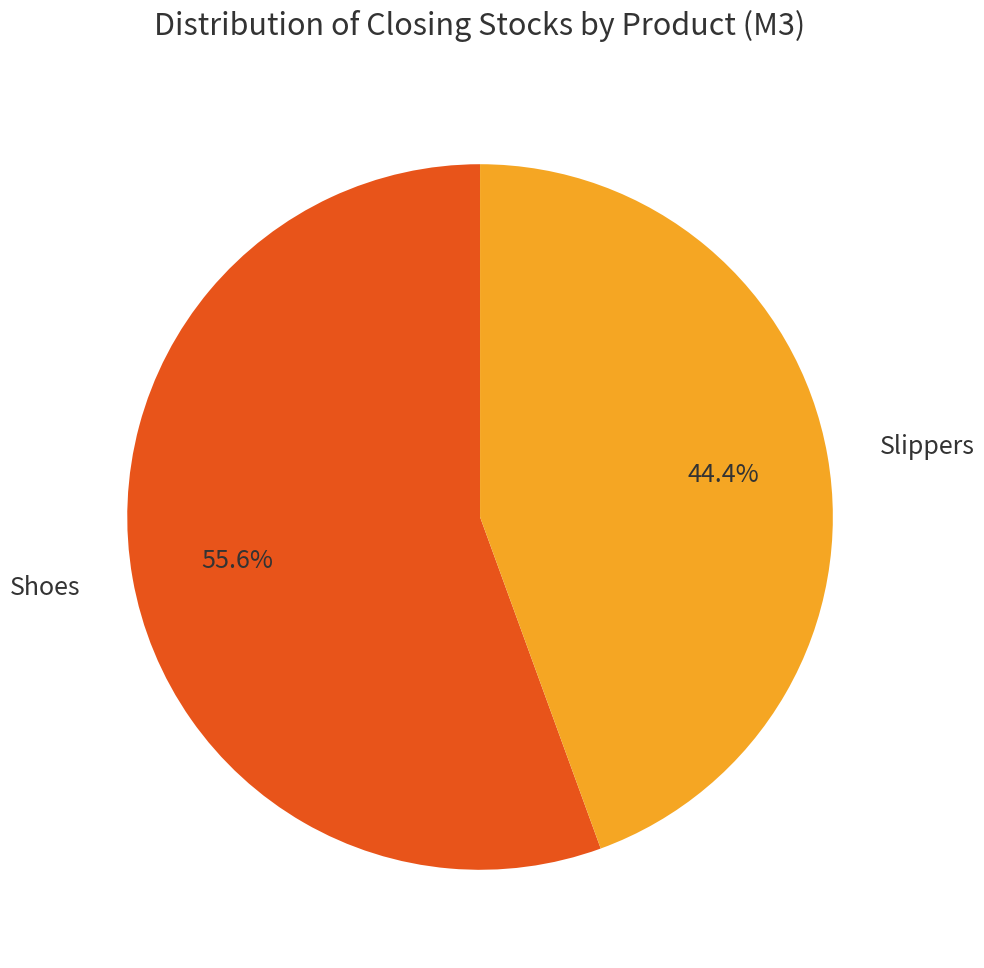

Is there a majority slice in this chart?

Yes